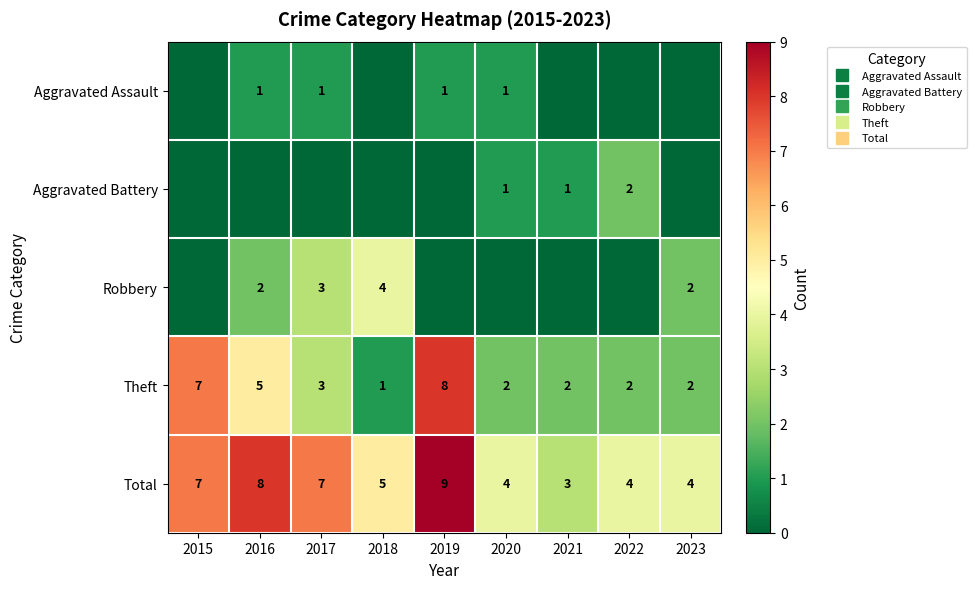

Which series has the largest range (max minus min)?

Theft